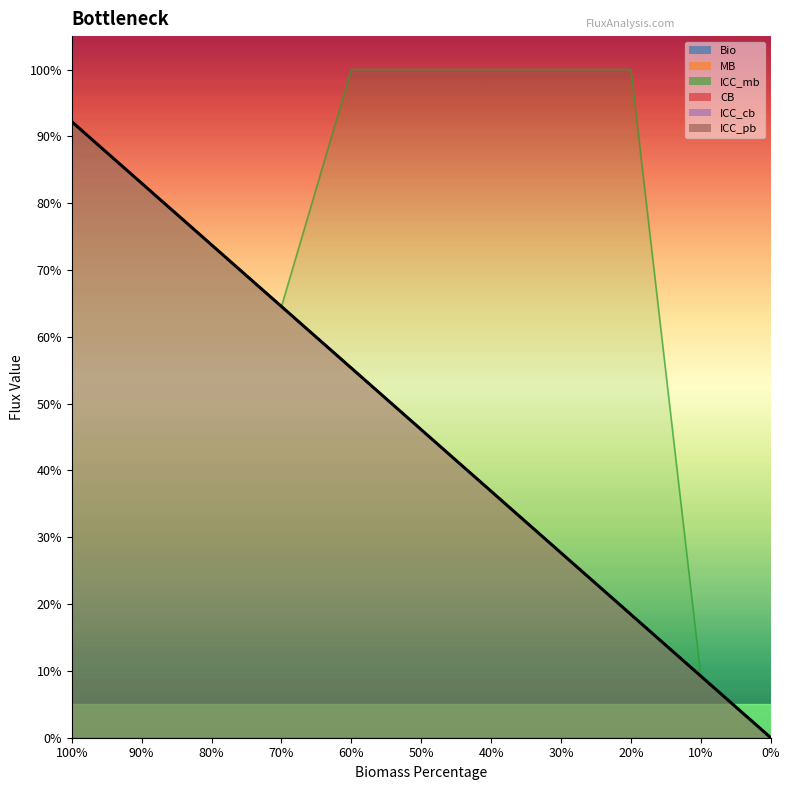

What is the approximate value of ICC_pb at 50%?

0.5